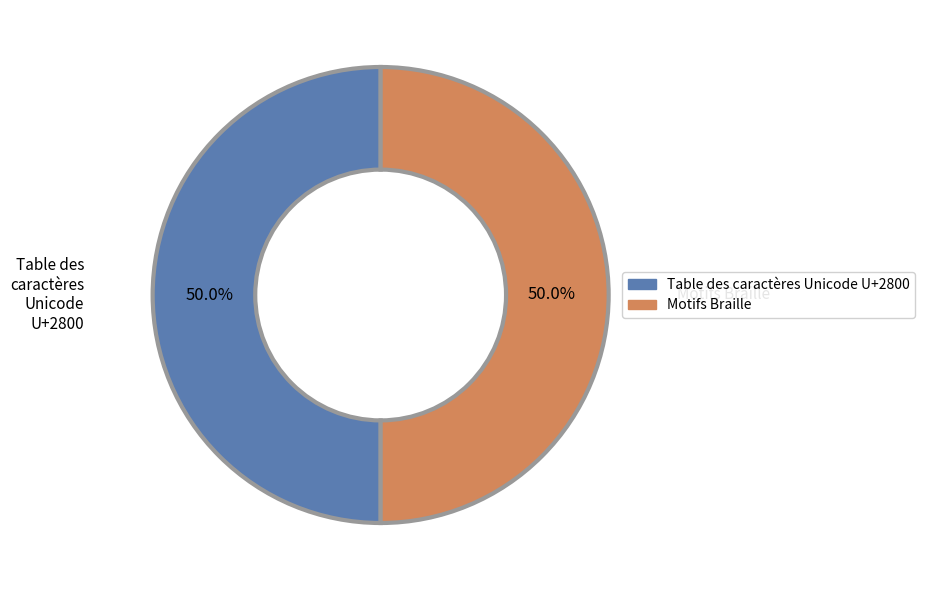

Do Table des caractères Unicode U+2800 and Motifs Braille together represent more than half of the pie?

Yes